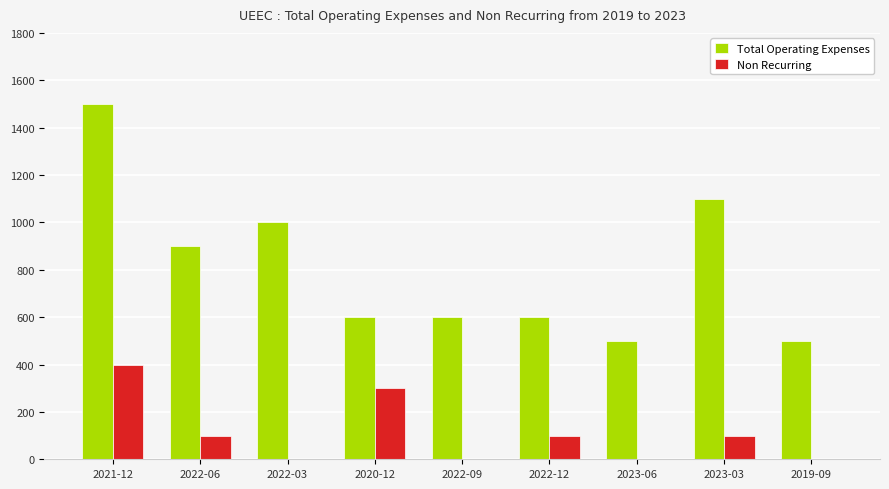

What is the sum of all Non Recurring values?

1000